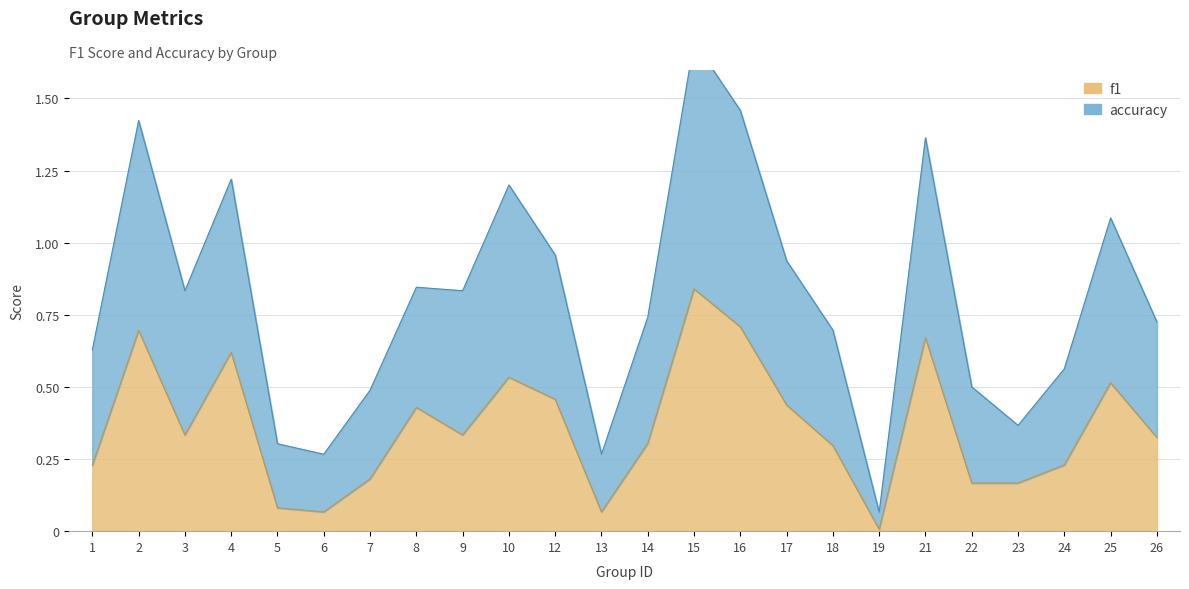

True or false: f1 has a value of 0.1 at 22.

False